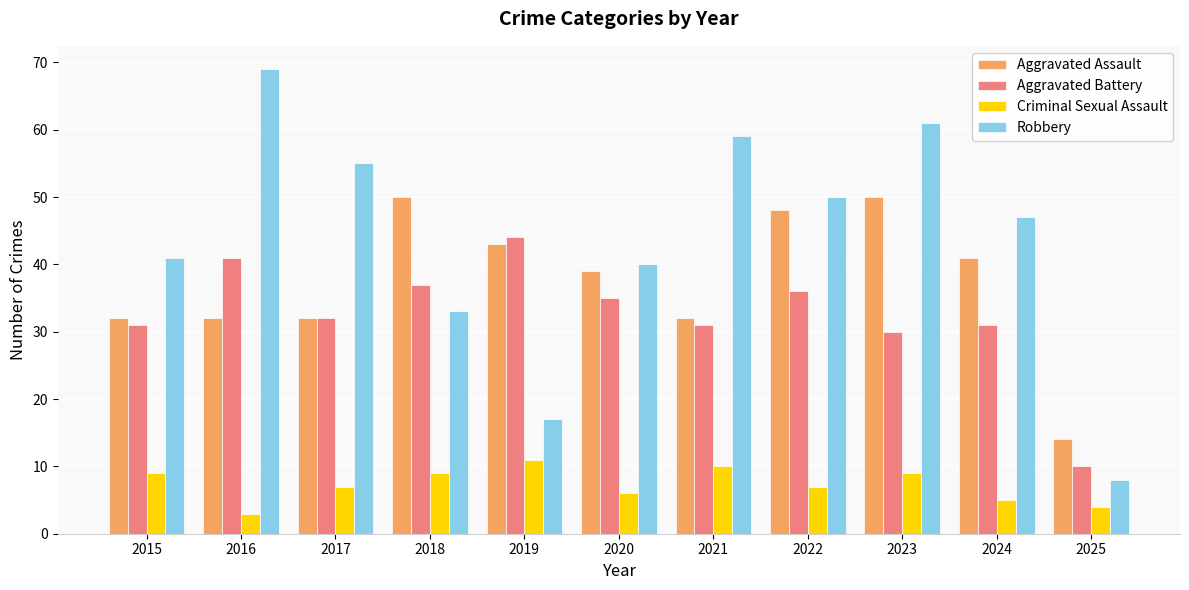

What is the sum of all Aggravated Assault values?

413